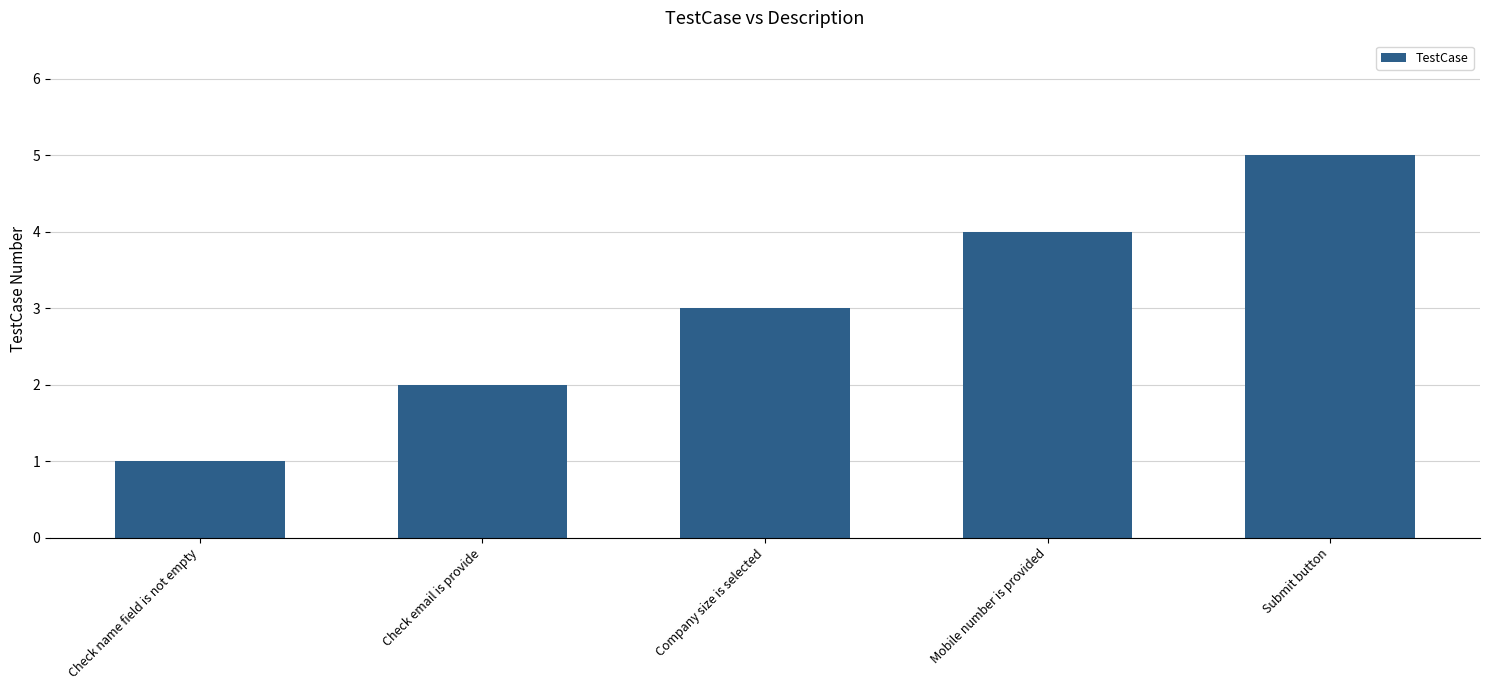

List the labels in order of value, largest first.

Submit button, Mobile number is provided, Company size is selected, Check email is provide, Check name field is not empty